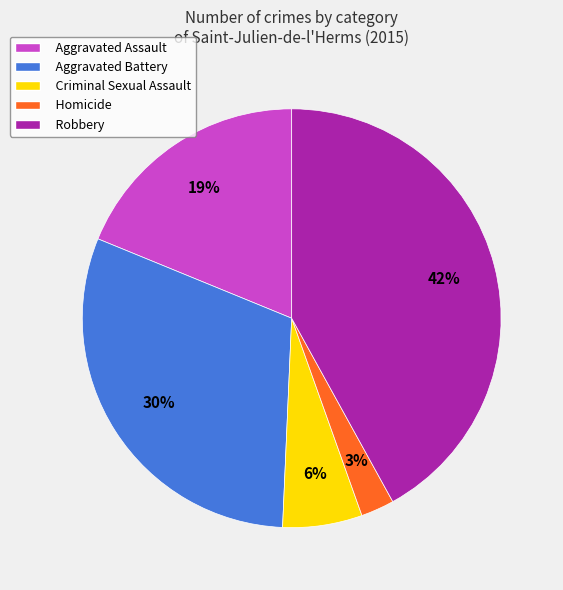

Which slice is the largest?

Robbery